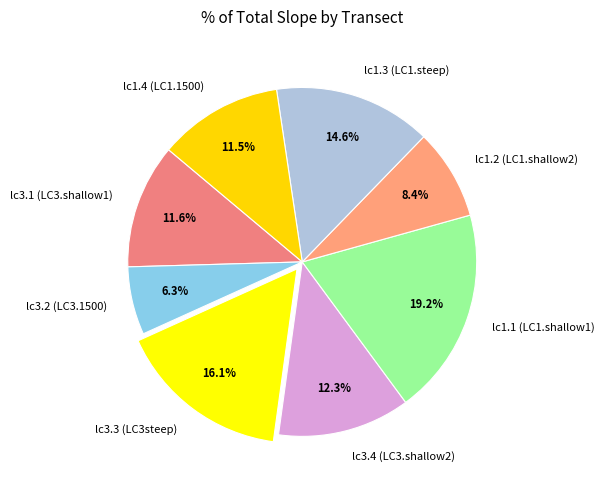

Count the number of slices in the pie.

8